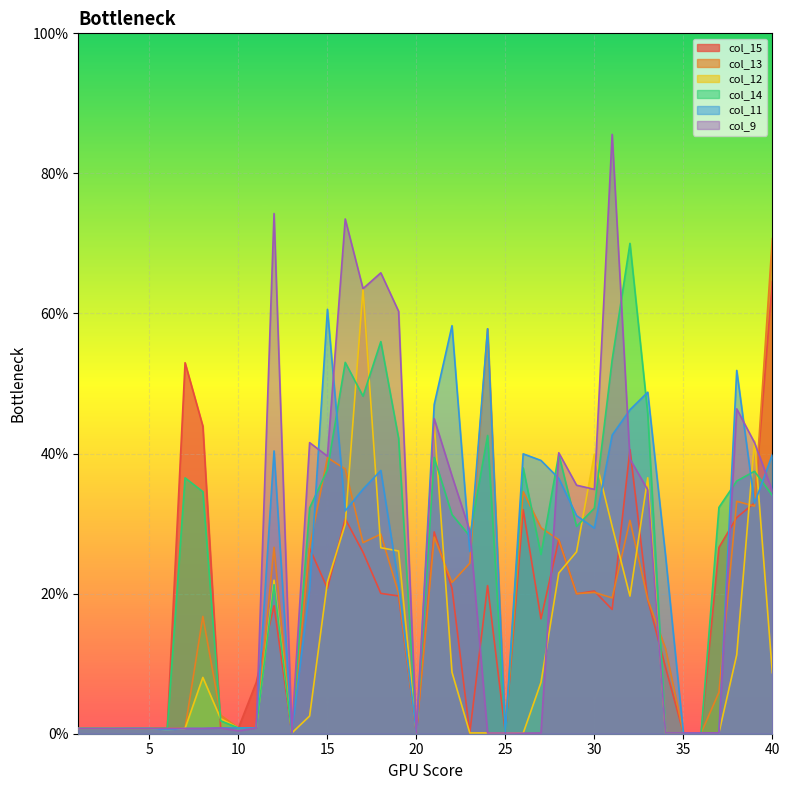

At 10, list the series in order from smallest to largest.

col_9, col_15, col_13, col_12, col_14, col_11